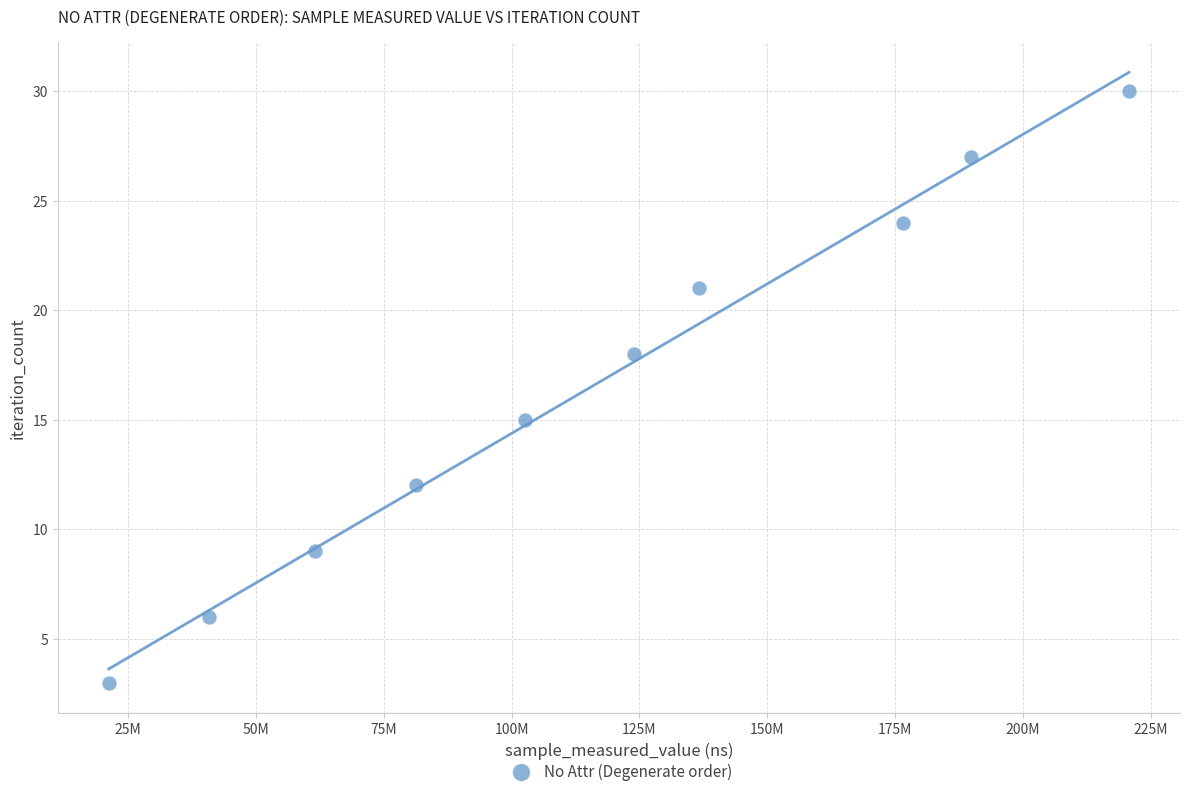

What is the average X value?

115535926